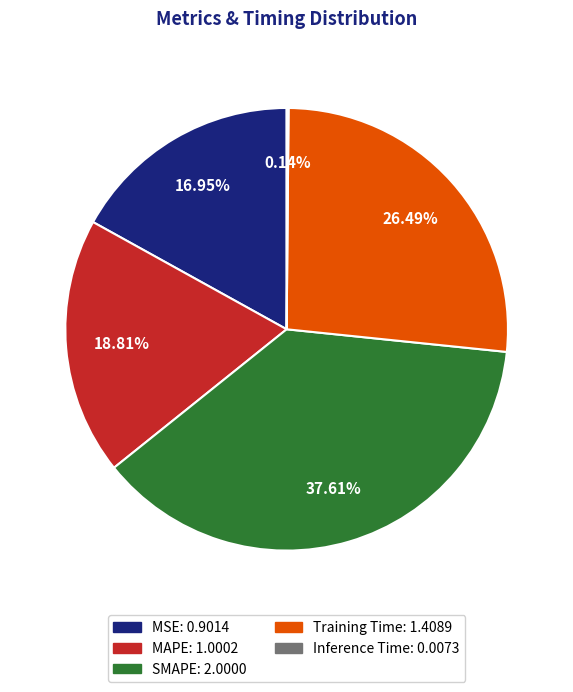

To the nearest percent, what is the difference between the largest and smallest slice percentages?

37%